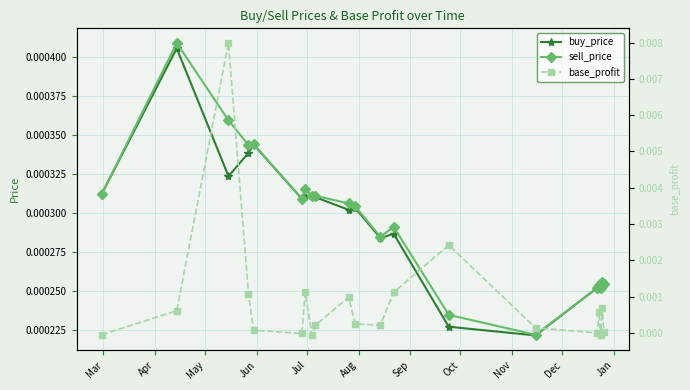

Count the sell_price values in the range 0 to 1.

20